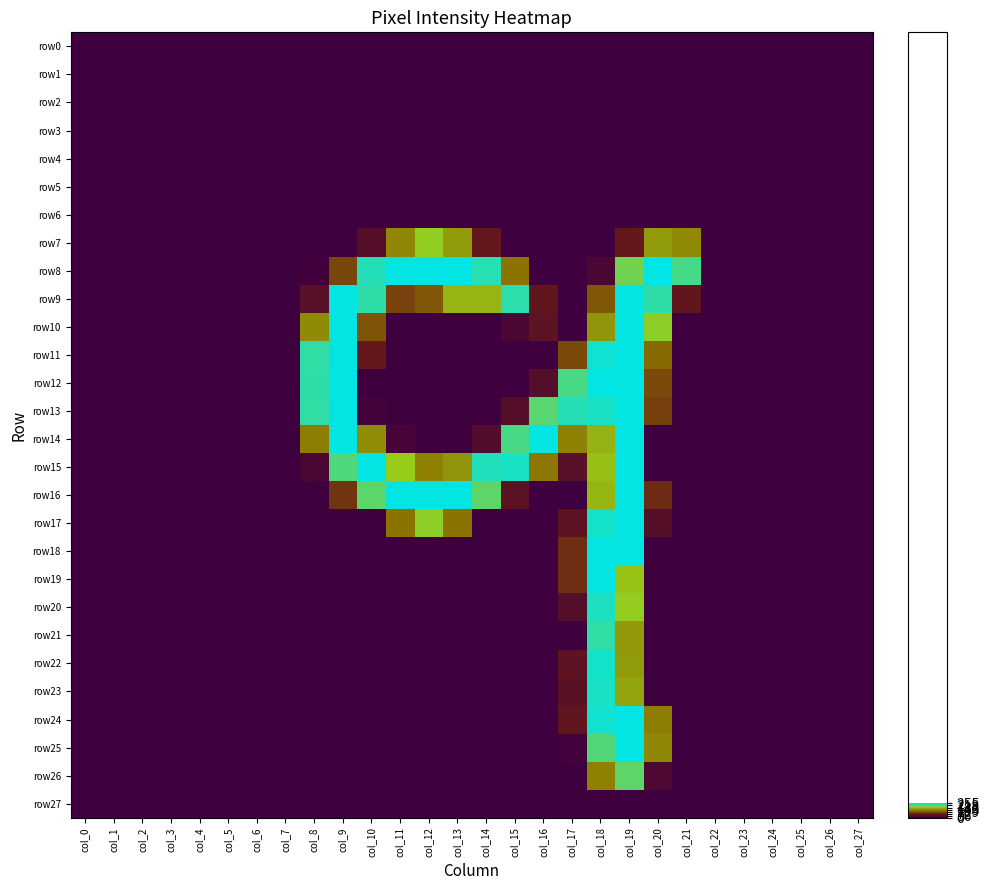

Reading left to right, transcribe all the data shown in this chart.

row0: col_0=0	col_1=0	col_2=0	col_3=0	col_4=0	col_5=0	col_6=0	col_7=0	col_8=0	col_9=0	col_10=0	col_11=0	col_12=0	col_13=0	col_14=0	col_15=0	col_16=0	col_17=0	col_18=0	col_19=0	col_20=0	col_21=0	col_22=0	col_23=0	col_24=0	col_25=0	col_26=0	col_27=0
row1: col_0=0	col_1=0	col_2=0	col_3=0	col_4=0	col_5=0	col_6=0	col_7=0	col_8=0	col_9=0	col_10=0	col_11=0	col_12=0	col_13=0	col_14=0	col_15=0	col_16=0	col_17=0	col_18=0	col_19=0	col_20=0	col_21=0	col_22=0	col_23=0	col_24=0	col_25=0	col_26=0	col_27=0
row2: col_0=0	col_1=0	col_2=0	col_3=0	col_4=0	col_5=0	col_6=0	col_7=0	col_8=0	col_9=0	col_10=0	col_11=0	col_12=0	col_13=0	col_14=0	col_15=0	col_16=0	col_17=0	col_18=0	col_19=0	col_20=0	col_21=0	col_22=0	col_23=0	col_24=0	col_25=0	col_26=0	col_27=0
row3: col_0=0	col_1=0	col_2=0	col_3=0	col_4=0	col_5=0	col_6=0	col_7=0	col_8=0	col_9=0	col_10=0	col_11=0	col_12=0	col_13=0	col_14=0	col_15=0	col_16=0	col_17=0	col_18=0	col_19=0	col_20=0	col_21=0	col_22=0	col_23=0	col_24=0	col_25=0	col_26=0	col_27=0
row4: col_0=0	col_1=0	col_2=0	col_3=0	col_4=0	col_5=0	col_6=0	col_7=0	col_8=0	col_9=0	col_10=0	col_11=0	col_12=0	col_13=0	col_14=0	col_15=0	col_16=0	col_17=0	col_18=0	col_19=0	col_20=0	col_21=0	col_22=0	col_23=0	col_24=0	col_25=0	col_26=0	col_27=0
row5: col_0=0	col_1=0	col_2=0	col_3=0	col_4=0	col_5=0	col_6=0	col_7=0	col_8=0	col_9=0	col_10=0	col_11=0	col_12=0	col_13=0	col_14=0	col_15=0	col_16=0	col_17=0	col_18=0	col_19=0	col_20=0	col_21=0	col_22=0	col_23=0	col_24=0	col_25=0	col_26=0	col_27=0
row6: col_0=0	col_1=0	col_2=0	col_3=0	col_4=0	col_5=0	col_6=0	col_7=0	col_8=0	col_9=0	col_10=0	col_11=0	col_12=0	col_13=0	col_14=0	col_15=0	col_16=0	col_17=0	col_18=0	col_19=0	col_20=0	col_21=0	col_22=0	col_23=0	col_24=0	col_25=0	col_26=0	col_27=0
row7: col_0=0	col_1=0	col_2=0	col_3=0	col_4=0	col_5=0	col_6=0	col_7=0	col_8=0	col_9=0	col_10=37	col_11=142	col_12=194	col_13=156	col_14=59	col_15=0	col_16=0	col_17=0	col_18=0	col_19=61	col_20=157	col_21=144	col_22=0	col_23=0	col_24=0	col_25=0	col_26=0	col_27=0
row8: col_0=0	col_1=0	col_2=0	col_3=0	col_4=0	col_5=0	col_6=0	col_7=0	col_8=4	col_9=96	col_10=240	col_11=254	col_12=254	col_13=254	col_14=239	col_15=128	col_16=0	col_17=0	col_18=19	col_19=208	col_20=255	col_21=226	col_22=0	col_23=0	col_24=0	col_25=0	col_26=0	col_27=0
row9: col_0=0	col_1=0	col_2=0	col_3=0	col_4=0	col_5=0	col_6=0	col_7=0	col_8=40	col_9=254	col_10=236	col_11=93	col_12=108	col_13=175	col_14=175	col_15=237	col_16=57	col_17=0	col_18=108	col_19=254	col_20=236	col_21=57	col_22=0	col_23=0	col_24=0	col_25=0	col_26=0	col_27=0
row10: col_0=0	col_1=0	col_2=0	col_3=0	col_4=0	col_5=0	col_6=0	col_7=0	col_8=145	col_9=254	col_10=106	col_11=0	col_12=0	col_13=0	col_14=0	col_15=19	col_16=48	col_17=0	col_18=152	col_19=254	col_20=196	col_21=0	col_22=0	col_23=0	col_24=0	col_25=0	col_26=0	col_27=0
row11: col_0=0	col_1=0	col_2=0	col_3=0	col_4=0	col_5=0	col_6=0	col_7=0	col_8=235	col_9=254	col_10=61	col_11=0	col_12=0	col_13=0	col_14=0	col_15=0	col_16=0	col_17=99	col_18=249	col_19=254	col_20=121	col_21=0	col_22=0	col_23=0	col_24=0	col_25=0	col_26=0	col_27=0
row12: col_0=0	col_1=0	col_2=0	col_3=0	col_4=0	col_5=0	col_6=0	col_7=0	col_8=236	col_9=254	col_10=0	col_11=0	col_12=0	col_13=0	col_14=0	col_15=0	col_16=35	col_17=225	col_18=254	col_19=254	col_20=99	col_21=0	col_22=0	col_23=0	col_24=0	col_25=0	col_26=0	col_27=0
row13: col_0=0	col_1=0	col_2=0	col_3=0	col_4=0	col_5=0	col_6=0	col_7=0	col_8=235	col_9=254	col_10=8	col_11=0	col_12=0	col_13=0	col_14=0	col_15=35	col_16=218	col_17=240	col_18=245	col_19=254	col_20=91	col_21=0	col_22=0	col_23=0	col_24=0	col_25=0	col_26=0	col_27=0
row14: col_0=0	col_1=0	col_2=0	col_3=0	col_4=0	col_5=0	col_6=0	col_7=0	col_8=136	col_9=254	col_10=146	col_11=12	col_12=0	col_13=0	col_14=31	col_15=225	col_16=254	col_17=139	col_18=173	col_19=254	col_20=0	col_21=0	col_22=0	col_23=0	col_24=0	col_25=0	col_26=0	col_27=0
row15: col_0=0	col_1=0	col_2=0	col_3=0	col_4=0	col_5=0	col_6=0	col_7=0	col_8=19	col_9=222	col_10=254	col_11=192	col_12=137	col_13=152	col_14=242	col_15=245	col_16=131	col_17=42	col_18=183	col_19=254	col_20=0	col_21=0	col_22=0	col_23=0	col_24=0	col_25=0	col_26=0	col_27=0
row16: col_0=0	col_1=0	col_2=0	col_3=0	col_4=0	col_5=0	col_6=0	col_7=0	col_8=0	col_9=83	col_10=217	col_11=254	col_12=254	col_13=254	col_14=216	col_15=45	col_16=0	col_17=0	col_18=175	col_19=254	col_20=76	col_21=0	col_22=0	col_23=0	col_24=0	col_25=0	col_26=0	col_27=0
row17: col_0=0	col_1=0	col_2=0	col_3=0	col_4=0	col_5=0	col_6=0	col_7=0	col_8=0	col_9=0	col_10=0	col_11=128	col_12=196	col_13=128	col_14=0	col_15=0	col_16=0	col_17=49	col_18=247	col_19=254	col_20=38	col_21=0	col_22=0	col_23=0	col_24=0	col_25=0	col_26=0	col_27=0
row18: col_0=0	col_1=0	col_2=0	col_3=0	col_4=0	col_5=0	col_6=0	col_7=0	col_8=0	col_9=0	col_10=0	col_11=0	col_12=0	col_13=0	col_14=0	col_15=0	col_16=0	col_17=79	col_18=254	col_19=254	col_20=0	col_21=0	col_22=0	col_23=0	col_24=0	col_25=0	col_26=0	col_27=0
row19: col_0=0	col_1=0	col_2=0	col_3=0	col_4=0	col_5=0	col_6=0	col_7=0	col_8=0	col_9=0	col_10=0	col_11=0	col_12=0	col_13=0	col_14=0	col_15=0	col_16=0	col_17=79	col_18=254	col_19=185	col_20=0	col_21=0	col_22=0	col_23=0	col_24=0	col_25=0	col_26=0	col_27=0
row20: col_0=0	col_1=0	col_2=0	col_3=0	col_4=0	col_5=0	col_6=0	col_7=0	col_8=0	col_9=0	col_10=0	col_11=0	col_12=0	col_13=0	col_14=0	col_15=0	col_16=0	col_17=37	col_18=243	col_19=193	col_20=0	col_21=0	col_22=0	col_23=0	col_24=0	col_25=0	col_26=0	col_27=0
row21: col_0=0	col_1=0	col_2=0	col_3=0	col_4=0	col_5=0	col_6=0	col_7=0	col_8=0	col_9=0	col_10=0	col_11=0	col_12=0	col_13=0	col_14=0	col_15=0	col_16=0	col_17=0	col_18=235	col_19=155	col_20=0	col_21=0	col_22=0	col_23=0	col_24=0	col_25=0	col_26=0	col_27=0
row22: col_0=0	col_1=0	col_2=0	col_3=0	col_4=0	col_5=0	col_6=0	col_7=0	col_8=0	col_9=0	col_10=0	col_11=0	col_12=0	col_13=0	col_14=0	col_15=0	col_16=0	col_17=49	col_18=247	col_19=156	col_20=0	col_21=0	col_22=0	col_23=0	col_24=0	col_25=0	col_26=0	col_27=0
row23: col_0=0	col_1=0	col_2=0	col_3=0	col_4=0	col_5=0	col_6=0	col_7=0	col_8=0	col_9=0	col_10=0	col_11=0	col_12=0	col_13=0	col_14=0	col_15=0	col_16=0	col_17=43	col_18=245	col_19=163	col_20=0	col_21=0	col_22=0	col_23=0	col_24=0	col_25=0	col_26=0	col_27=0
row24: col_0=0	col_1=0	col_2=0	col_3=0	col_4=0	col_5=0	col_6=0	col_7=0	col_8=0	col_9=0	col_10=0	col_11=0	col_12=0	col_13=0	col_14=0	col_15=0	col_16=0	col_17=55	col_18=248	col_19=254	col_20=136	col_21=0	col_22=0	col_23=0	col_24=0	col_25=0	col_26=0	col_27=0
row25: col_0=0	col_1=0	col_2=0	col_3=0	col_4=0	col_5=0	col_6=0	col_7=0	col_8=0	col_9=0	col_10=0	col_11=0	col_12=0	col_13=0	col_14=0	col_15=0	col_16=0	col_17=6	col_18=221	col_19=254	col_20=143	col_21=0	col_22=0	col_23=0	col_24=0	col_25=0	col_26=0	col_27=0
row26: col_0=0	col_1=0	col_2=0	col_3=0	col_4=0	col_5=0	col_6=0	col_7=0	col_8=0	col_9=0	col_10=0	col_11=0	col_12=0	col_13=0	col_14=0	col_15=0	col_16=0	col_17=0	col_18=137	col_19=216	col_20=23	col_21=0	col_22=0	col_23=0	col_24=0	col_25=0	col_26=0	col_27=0
row27: col_0=0	col_1=0	col_2=0	col_3=0	col_4=0	col_5=0	col_6=0	col_7=0	col_8=0	col_9=0	col_10=0	col_11=0	col_12=0	col_13=0	col_14=0	col_15=0	col_16=0	col_17=0	col_18=0	col_19=0	col_20=0	col_21=0	col_22=0	col_23=0	col_24=0	col_25=0	col_26=0	col_27=0